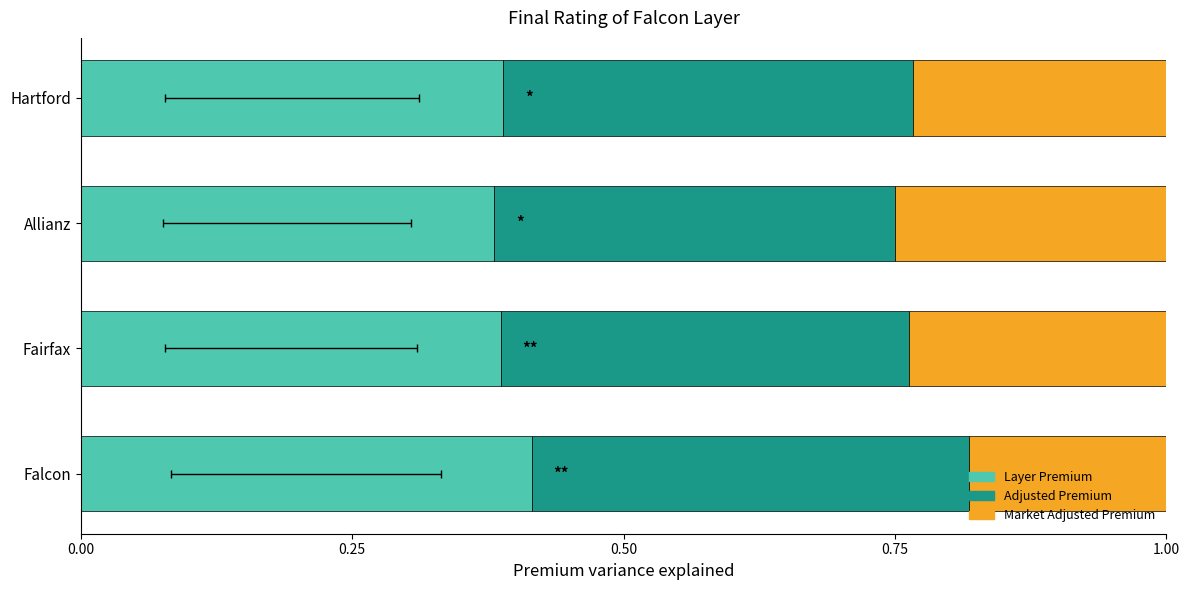

How many bars are there in each group?

3